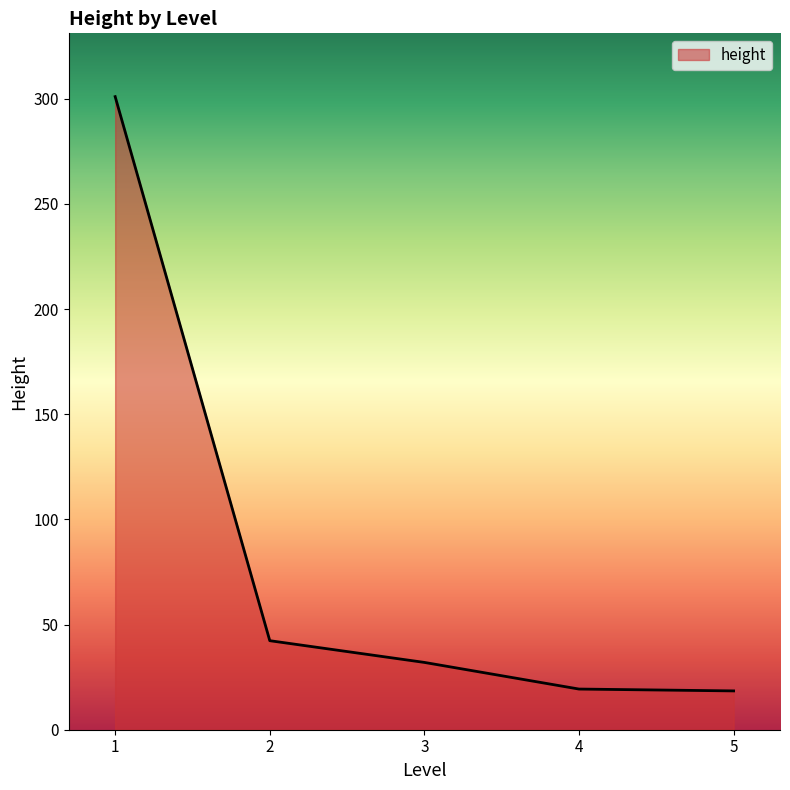

What is the average value?

82.6